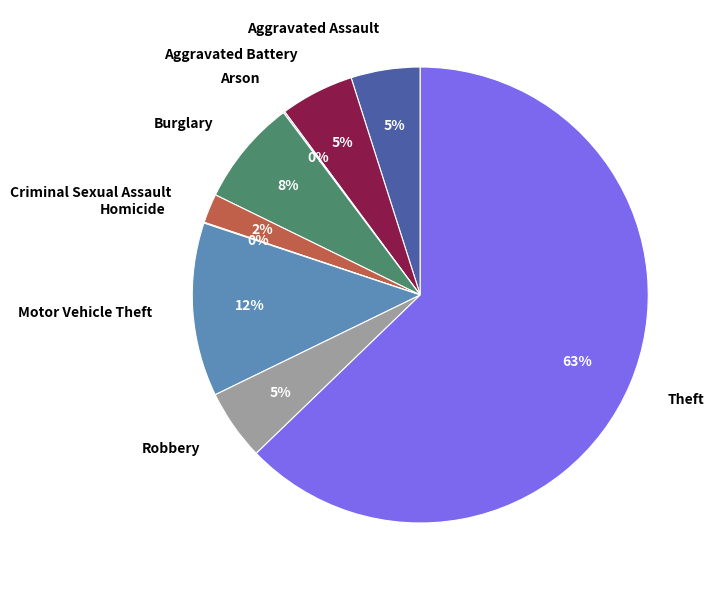

Which category has the biggest portion of the pie?

Theft